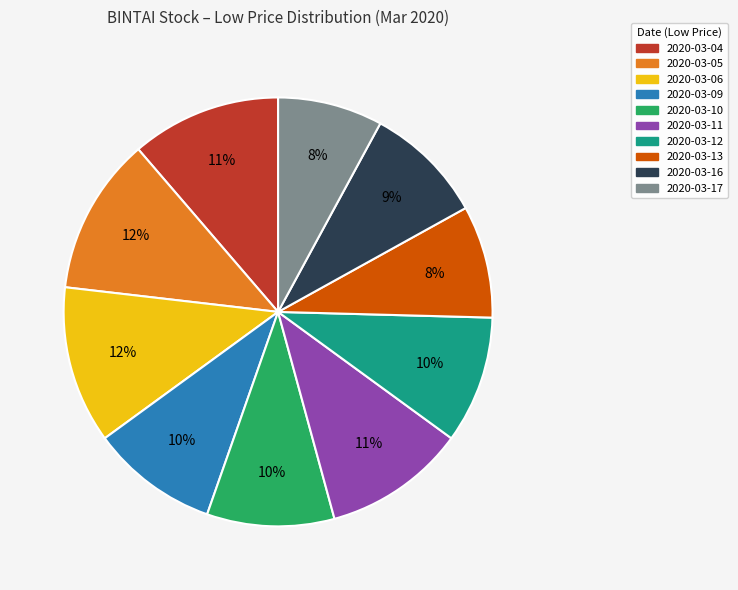

To the nearest percent, what is the average slice percentage?

10%